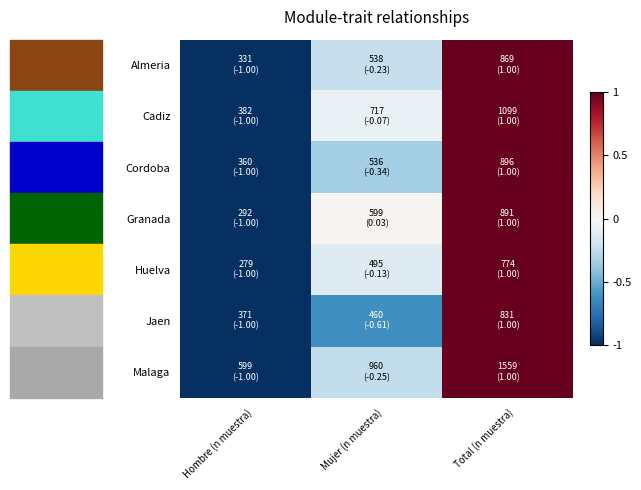

Reading left to right, transcribe all the data shown in this chart.

Almeria: Hombre (n muestra)=-1.0	Mujer (n muestra)=-0.2	Total (n muestra)=1.0
Cadiz: Hombre (n muestra)=-1.0	Mujer (n muestra)=-0.1	Total (n muestra)=1.0
Cordoba: Hombre (n muestra)=-1.0	Mujer (n muestra)=-0.3	Total (n muestra)=1.0
Granada: Hombre (n muestra)=-1.0	Mujer (n muestra)=0.0	Total (n muestra)=1.0
Huelva: Hombre (n muestra)=-1.0	Mujer (n muestra)=-0.1	Total (n muestra)=1.0
Jaen: Hombre (n muestra)=-1.0	Mujer (n muestra)=-0.6	Total (n muestra)=1.0
Malaga: Hombre (n muestra)=-1.0	Mujer (n muestra)=-0.2	Total (n muestra)=1.0